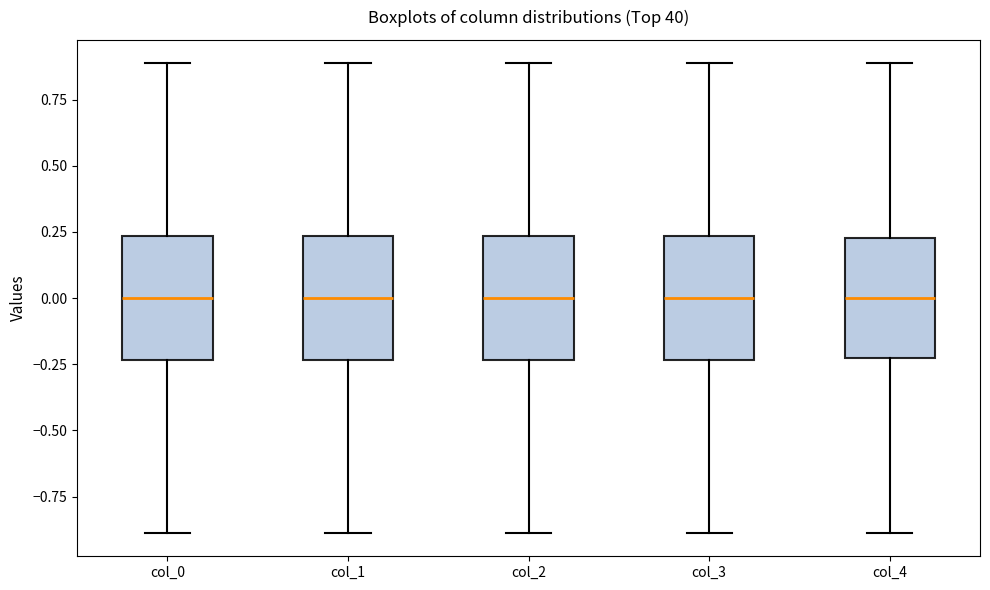

Reading left to right, transcribe this box plot: for each box, give where its median line is, the range the box spans, and where its two whiskers end, as read against the y-axis. The values are not printed on the chart, so give them approximately, as read against the axis.

col_0: median 0.00, box -0.25 to 0.25, whiskers -0.90 to 0.90
col_1: median 0.00, box -0.25 to 0.25, whiskers -0.90 to 0.90
col_2: median 0.00, box -0.25 to 0.25, whiskers -0.90 to 0.90
col_3: median 0.00, box -0.25 to 0.25, whiskers -0.90 to 0.90
col_4: median 0.00, box -0.25 to 0.25, whiskers -0.90 to 0.90